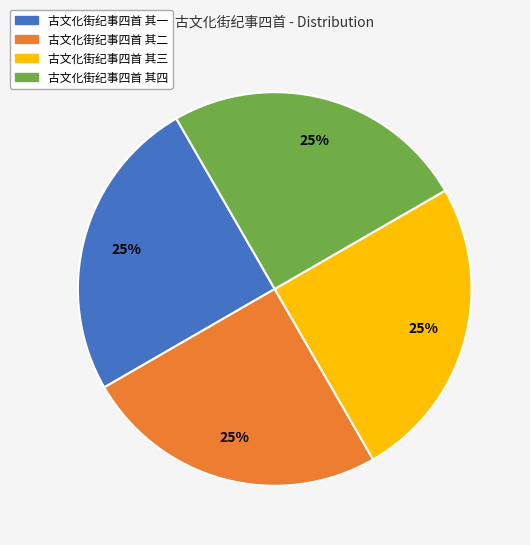

What is the ratio of the value at 古文化街纪事四首 其一 to the value at 古文化街纪事四首 其二?

1.0